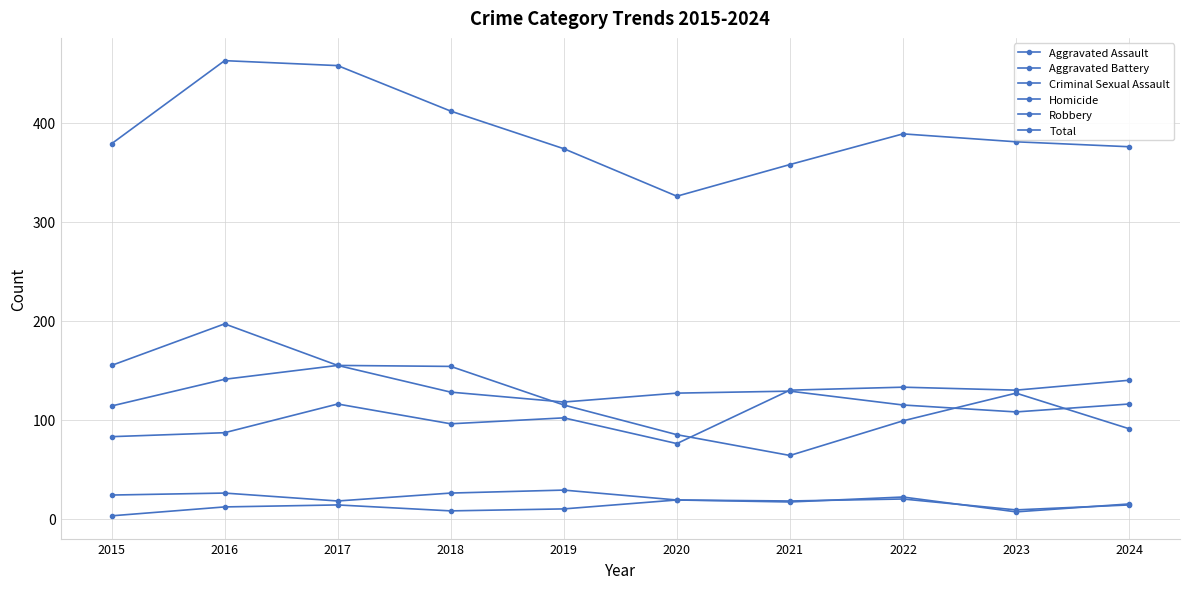

Is it true that Homicide equals 22 at 2021?

False